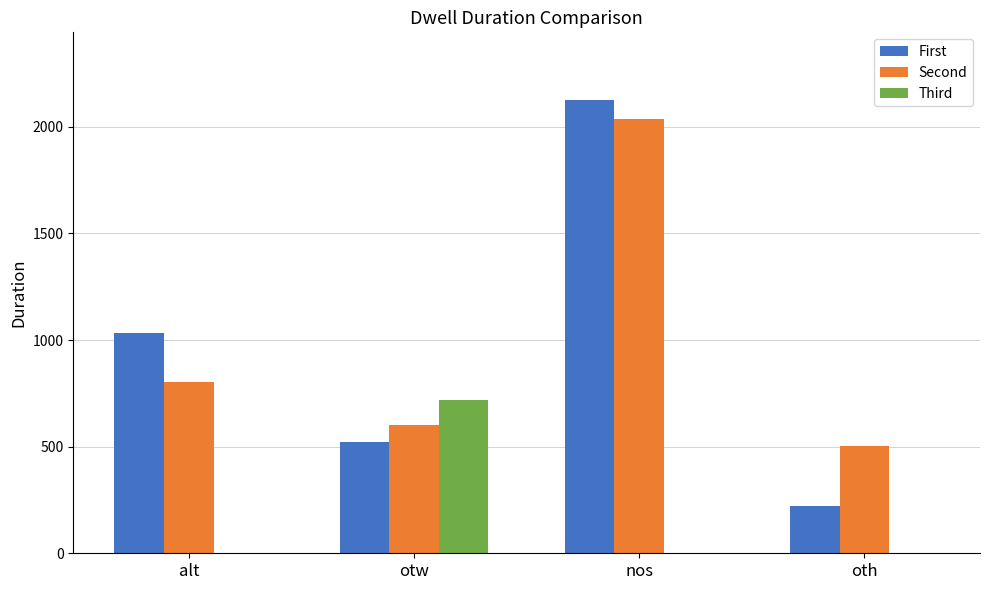

What is the spread (max minus min) of values at alt?

1032